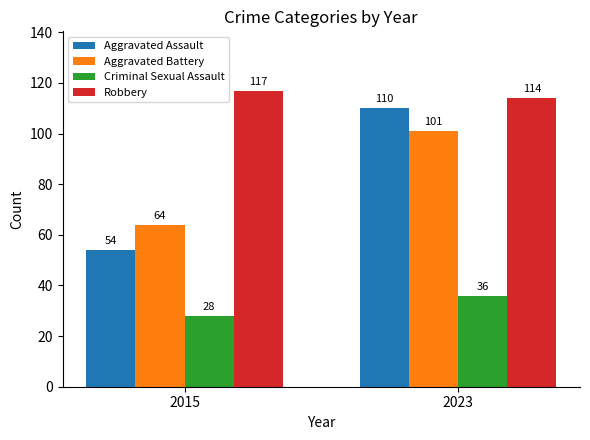

What is the sum of the Aggravated Battery values at 2023 and 2015?

165